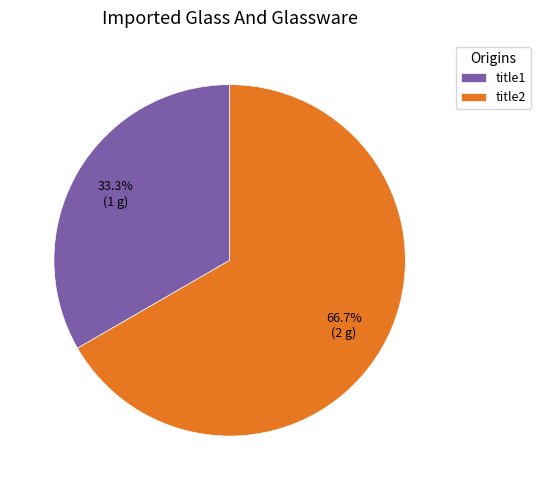

Which slice is the smallest?

title1